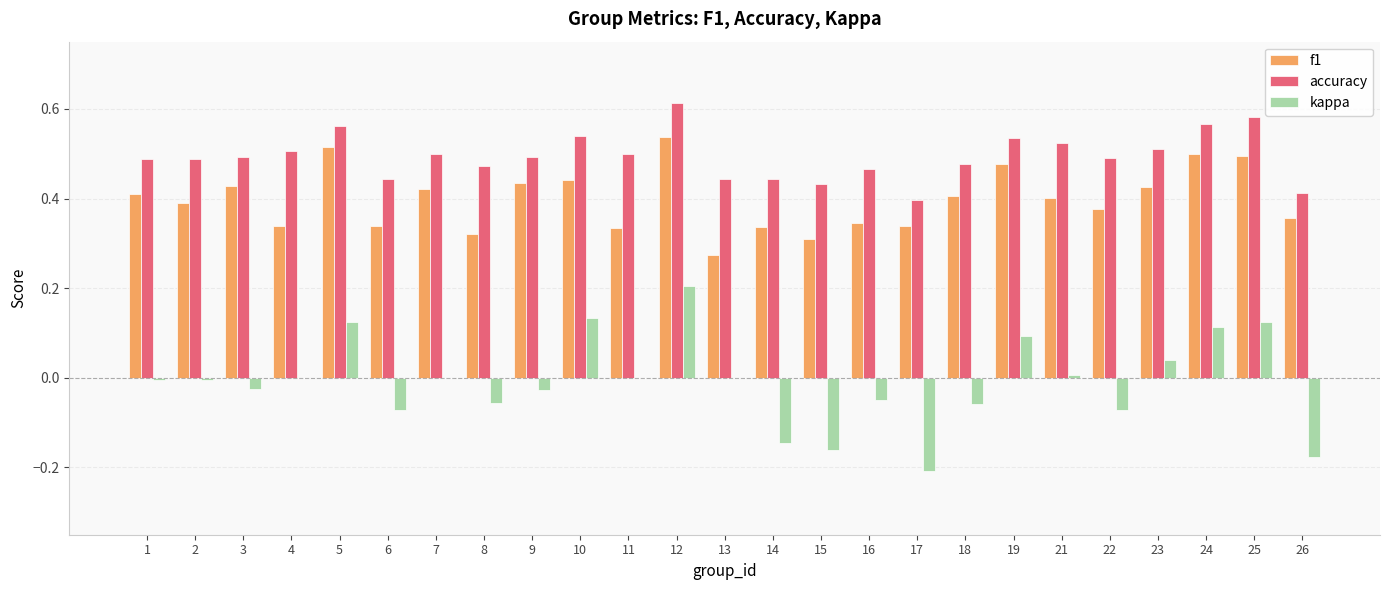

True or false: accuracy has a value of 0.5 at 3.

True